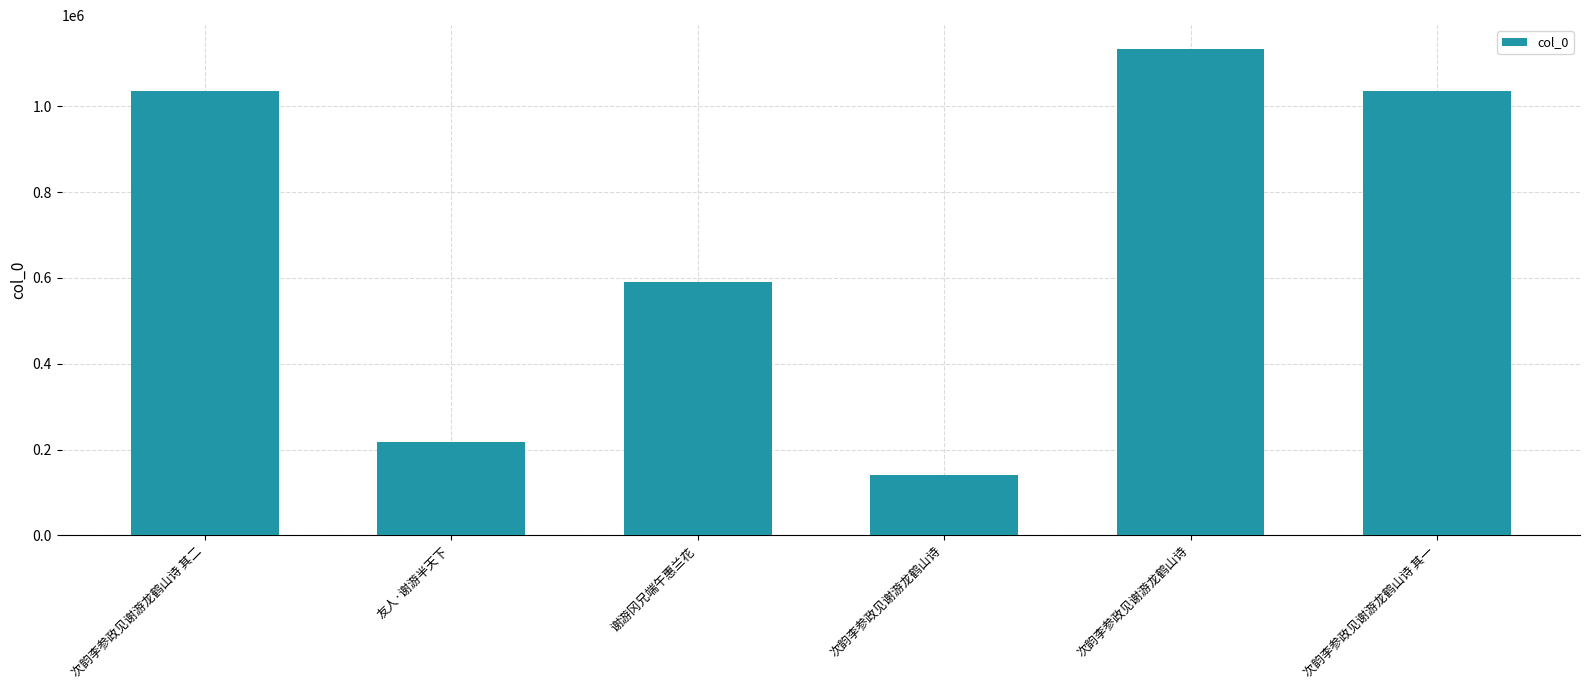

Are the bars horizontal?

No